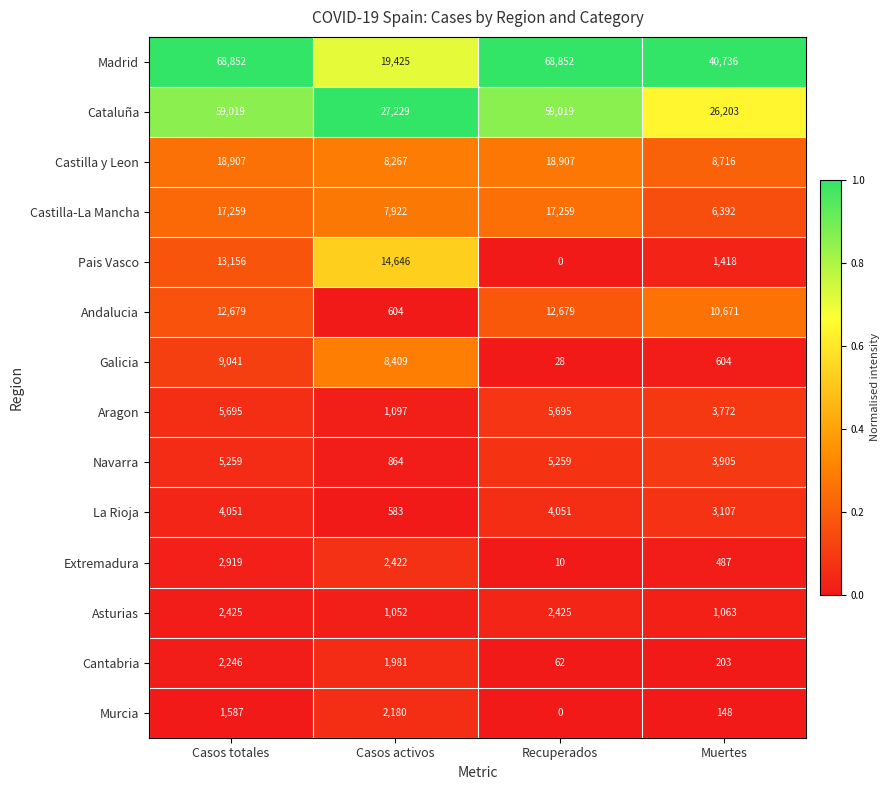

Which series has the widest spread of values?

Madrid